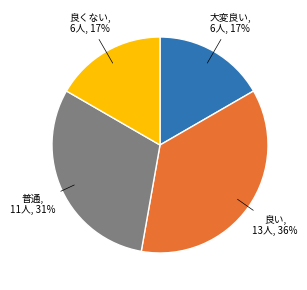

To the nearest percent, what is the average slice percentage?

25%